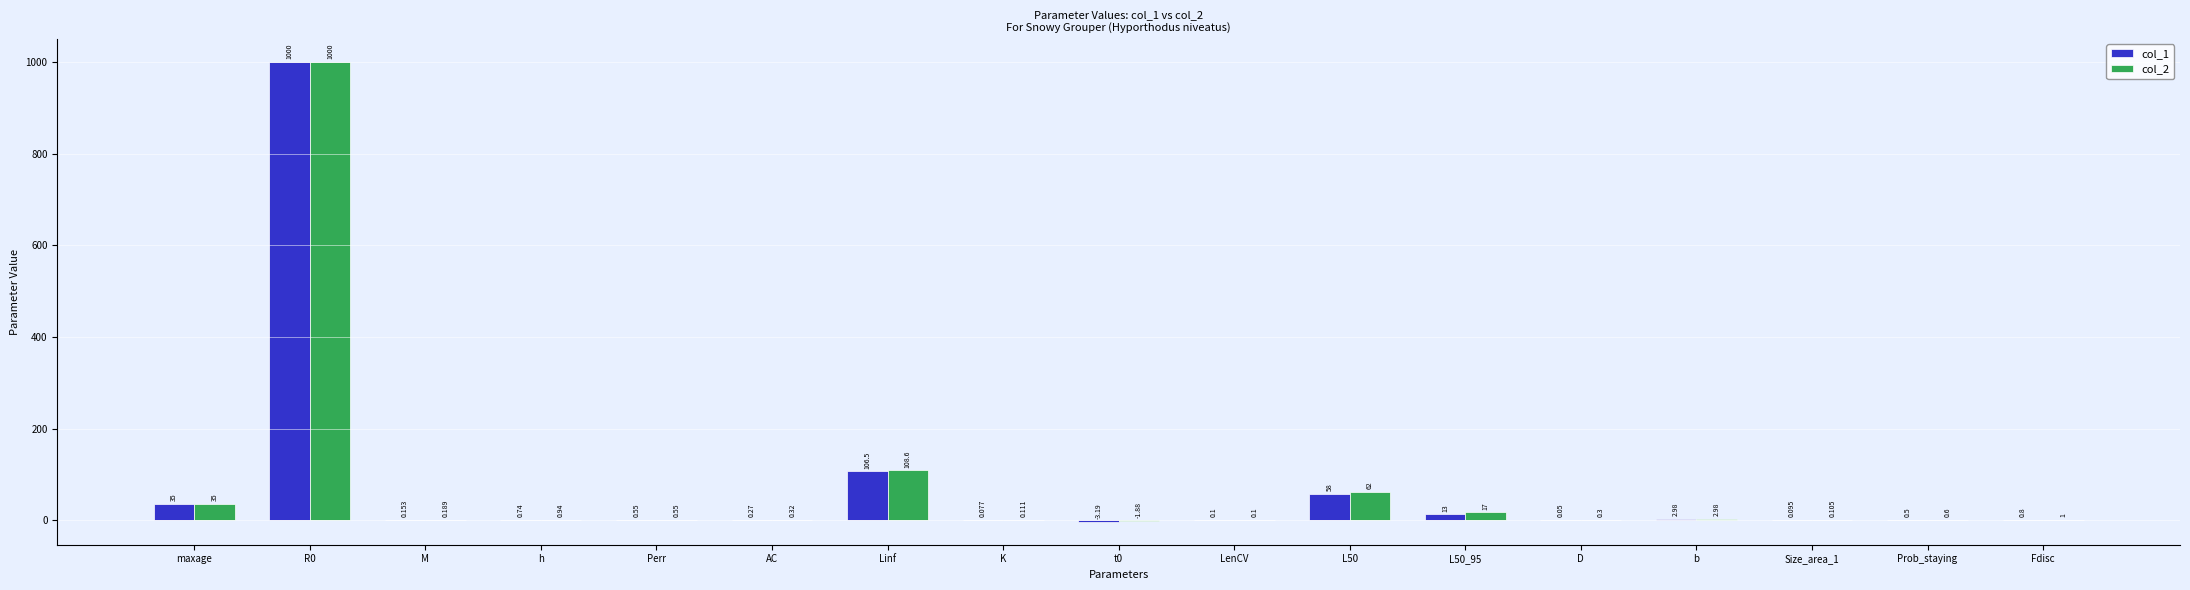

What is the greatest value displayed?

1000.0